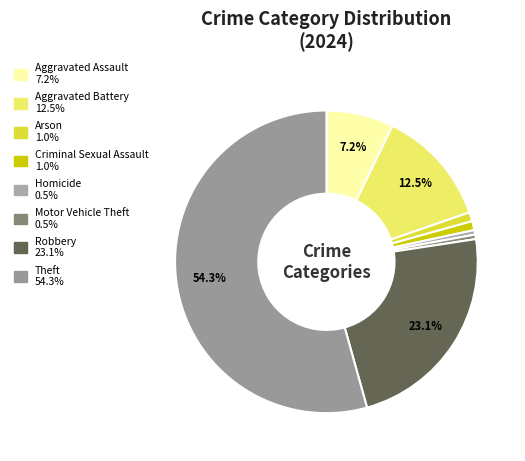

Which slice is the smallest?

Homicide